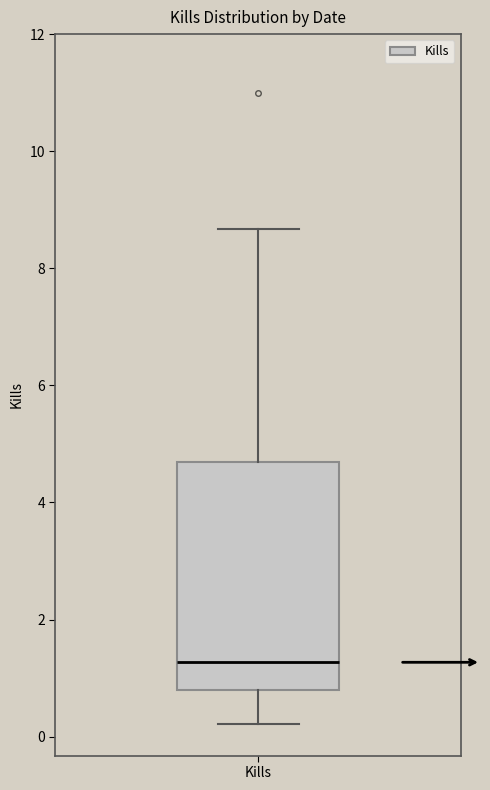

Read this box plot against the y-axis: the position of the median line, the range covered by the box, and the ends of both whiskers. The values are not printed on the chart, so give them approximately, as read against the axis.

median 1.2, box 0.8 to 4.6, whiskers 0.2 to 8.6